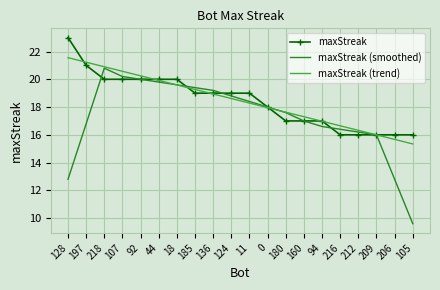

How many distinct data groups are displayed?

3